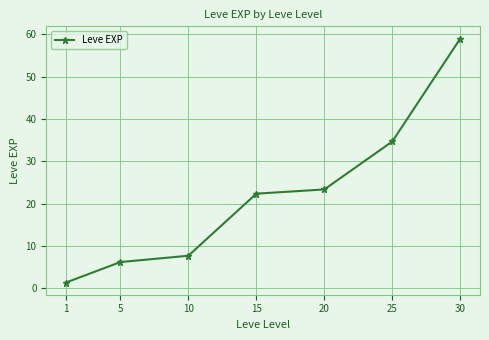

Between 1 and 30, which is larger?

30